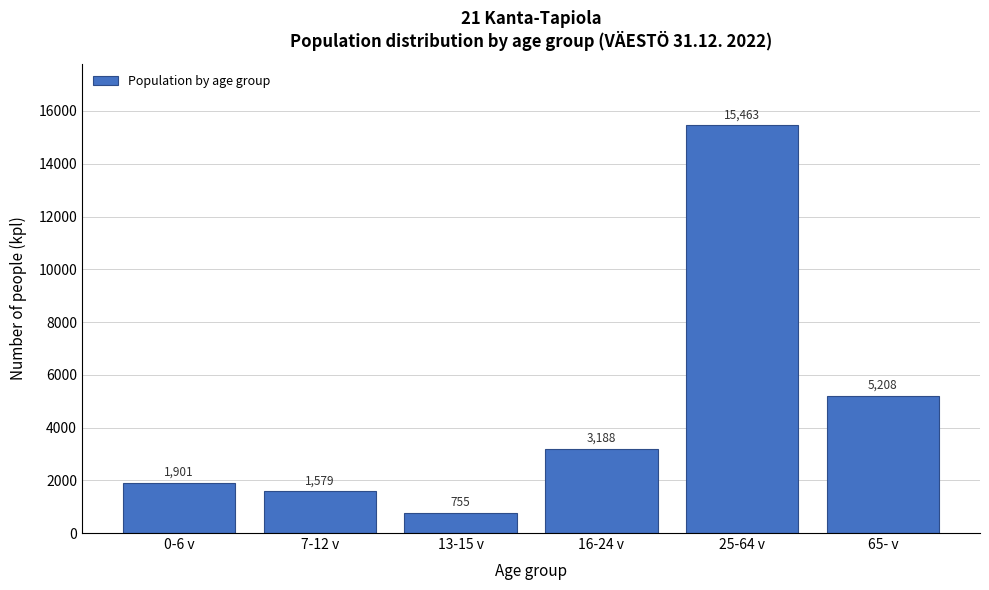

Reading left to right, list all the values displayed in this chart.

0-6 v=1901	7-12 v=1579	13-15 v=755	16-24 v=3188	25-64 v=15463	65- v=5208